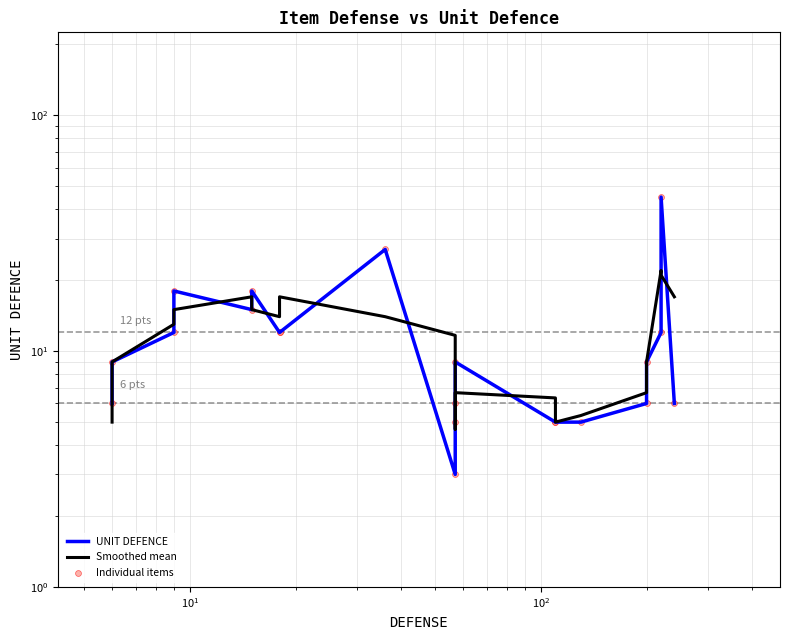

What are all the series names shown in the legend?

UNIT DEFENCE, Smoothed mean, Individual items